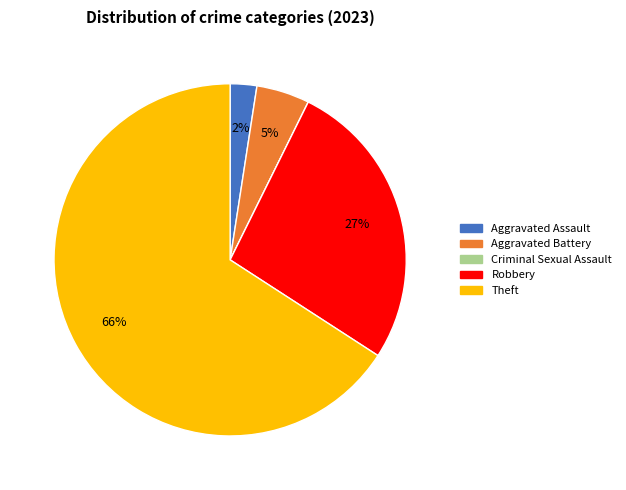

Which slice is the largest?

Theft